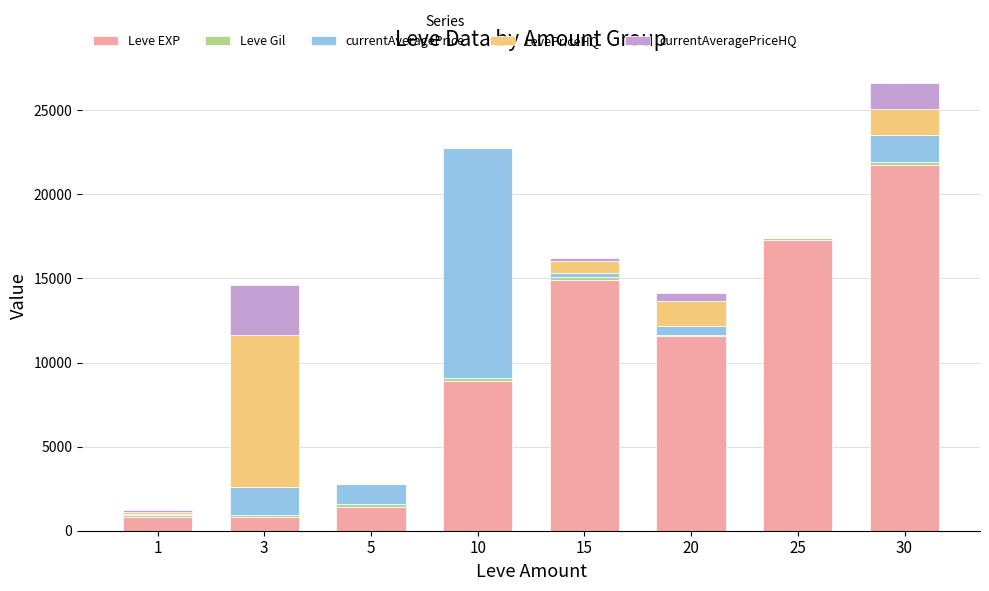

The value of Leve EXP at 10 is 8930.0. True or false?

True